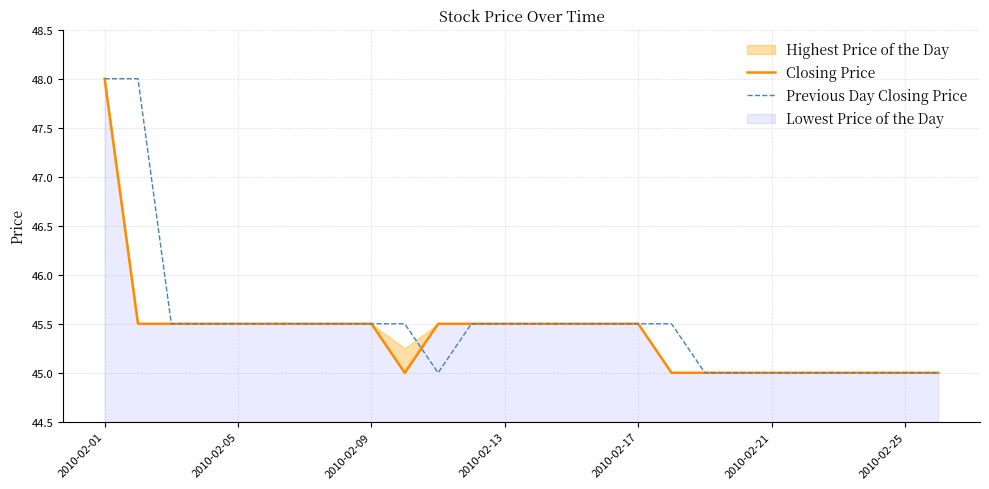

The Closing Price series shows 45.5 at 2010-02-09. True or false?

True